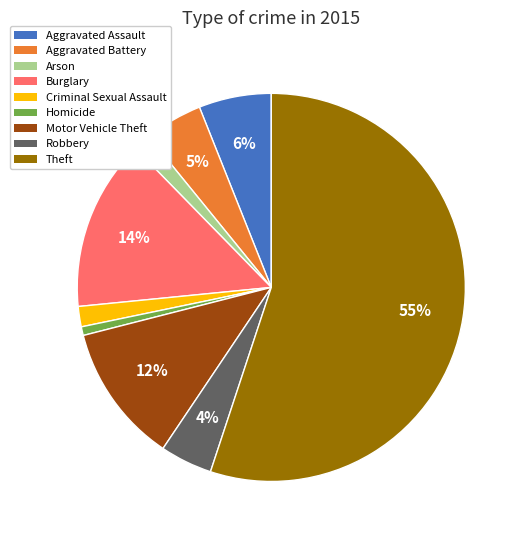

To the nearest percent, what percentage of the pie is Criminal Sexual Assault?

2%